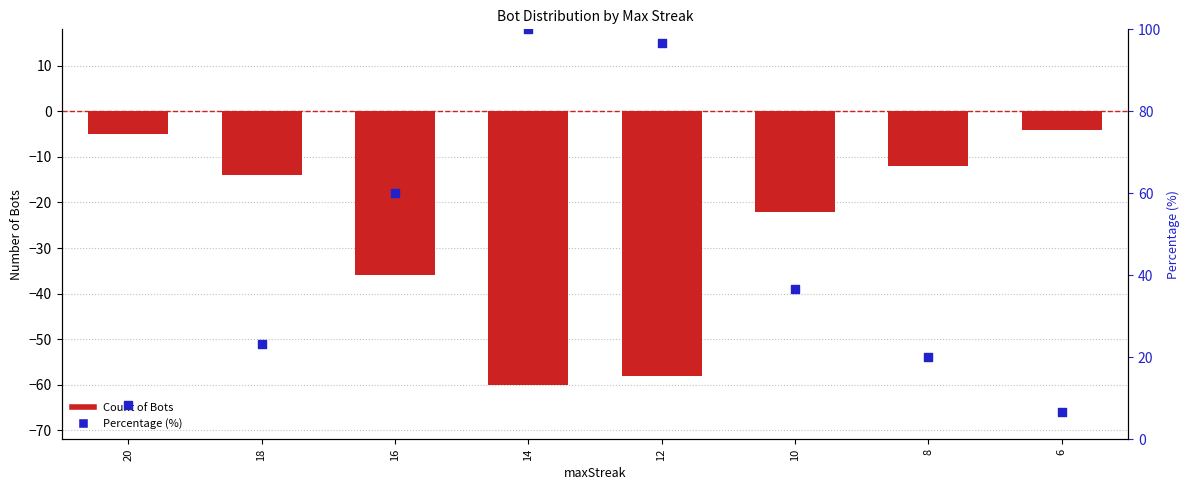

At how many categories does at least one series exceed 18?

6